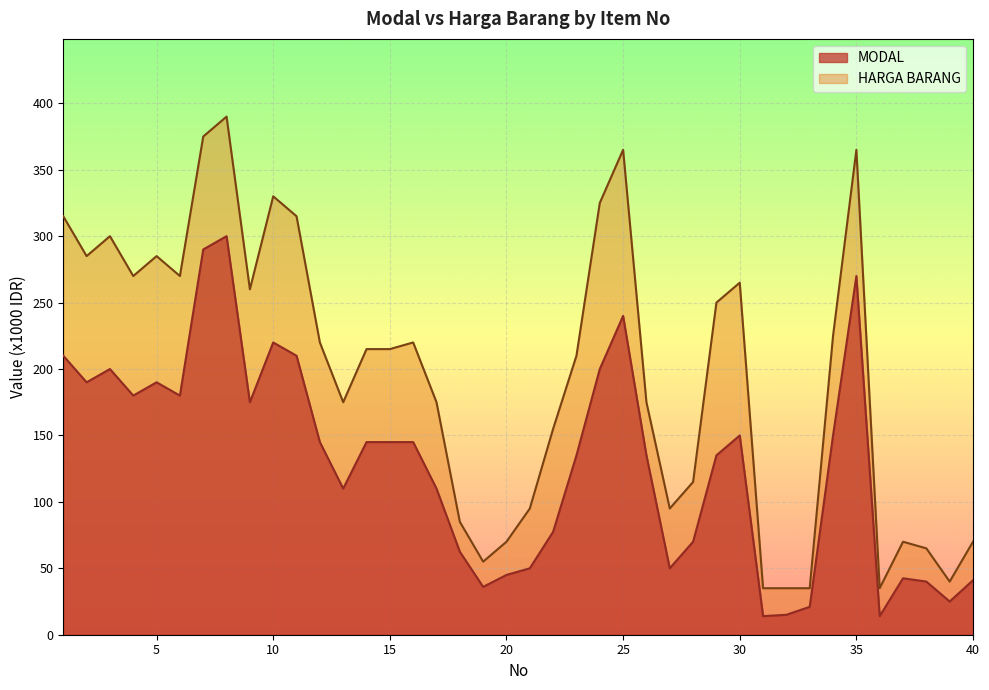

At which category does MODAL reach its first local peak?

3